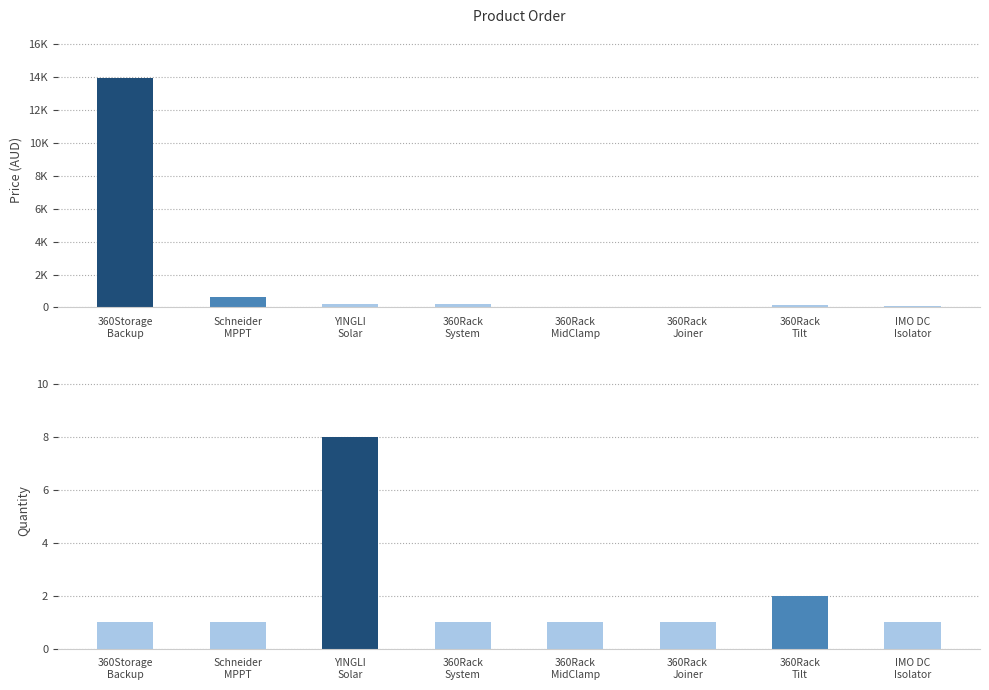

What is the maximum value for quantity?

8.0